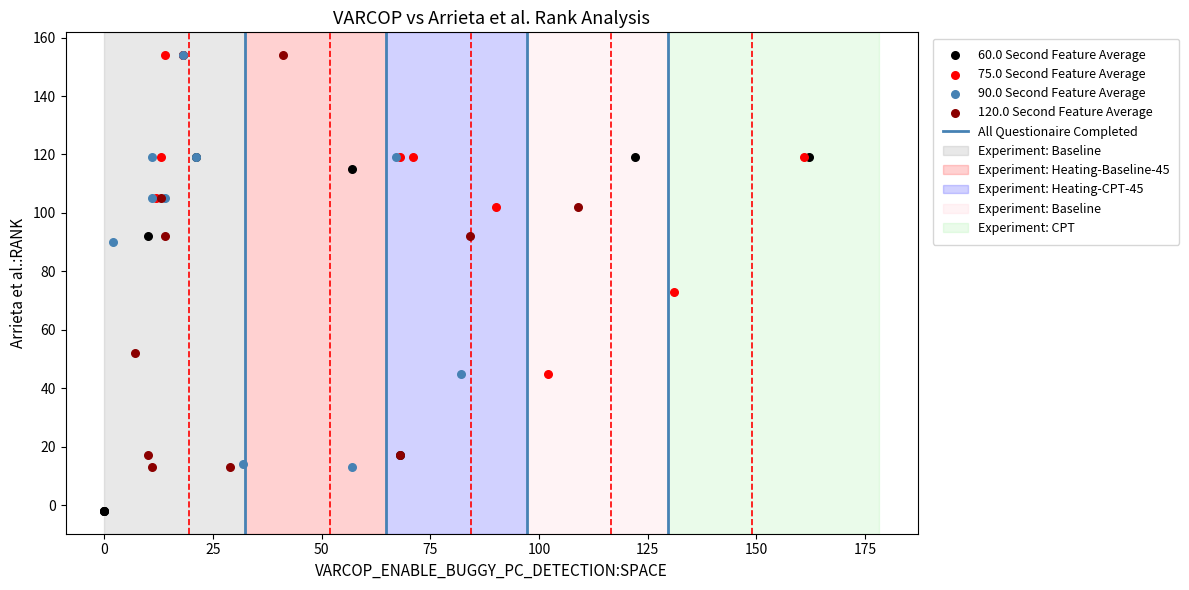

Which series has the widest spread of Y values?

60.0 Second Feature Average